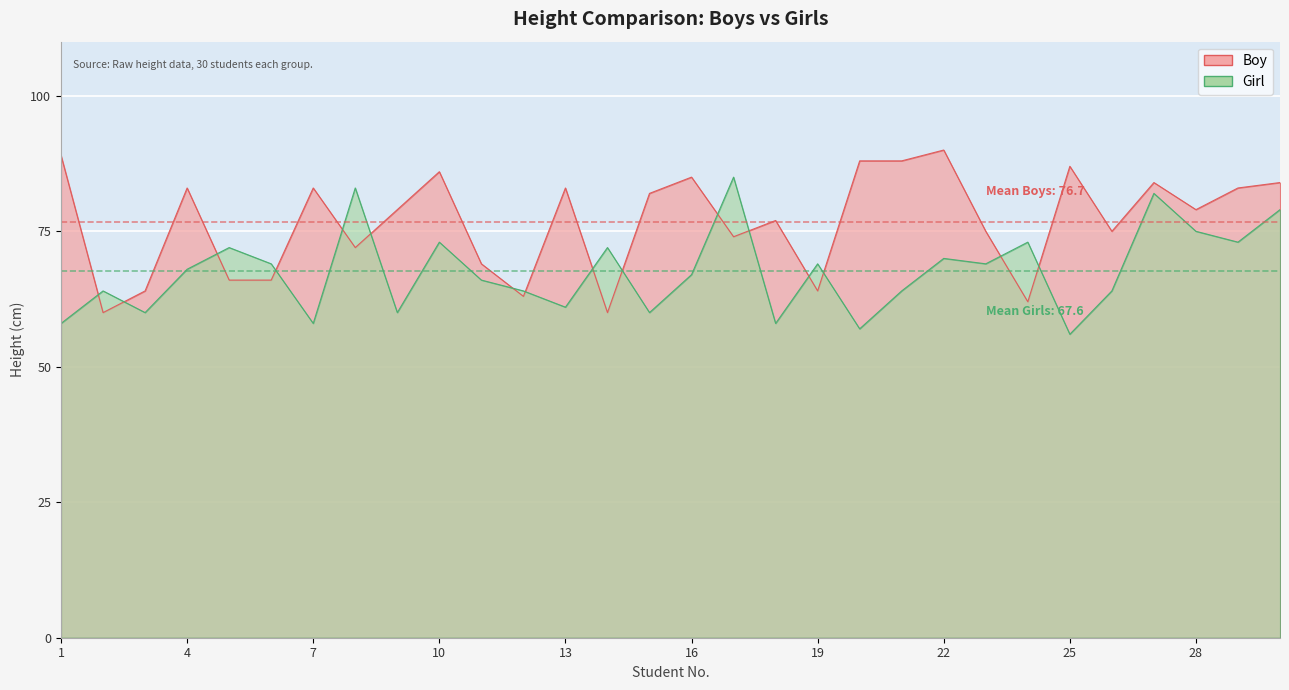

How many times do Girl and Boy cross each other?

16